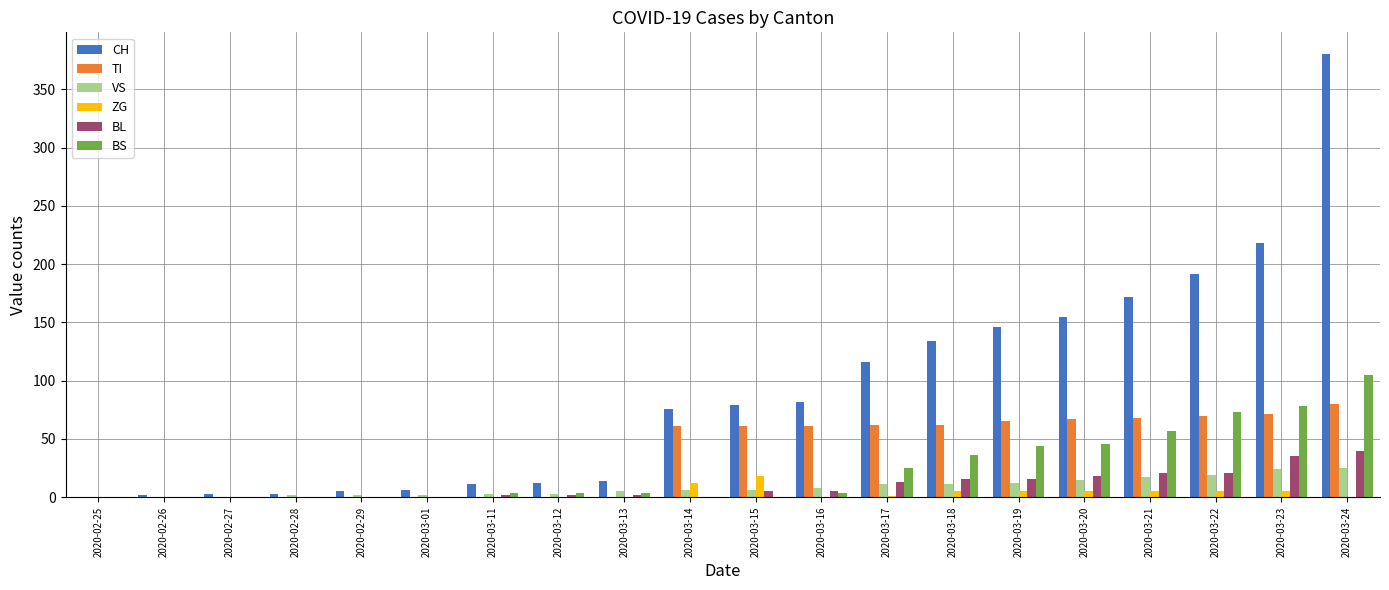

Which series has the largest total across all categories?

CH